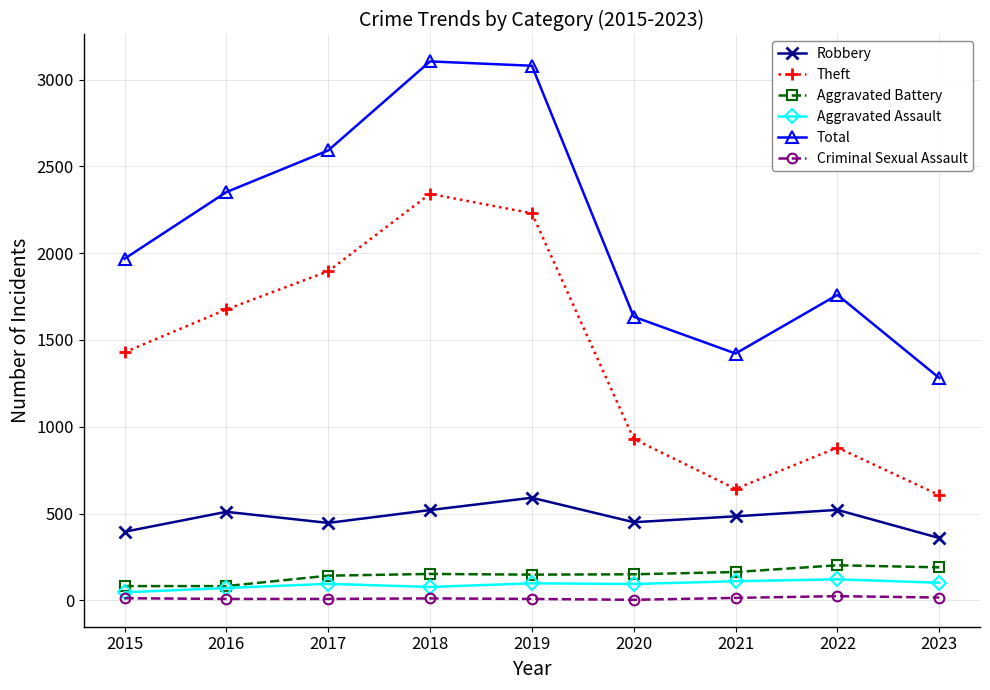

How many values in the Total series are below 1968?

4